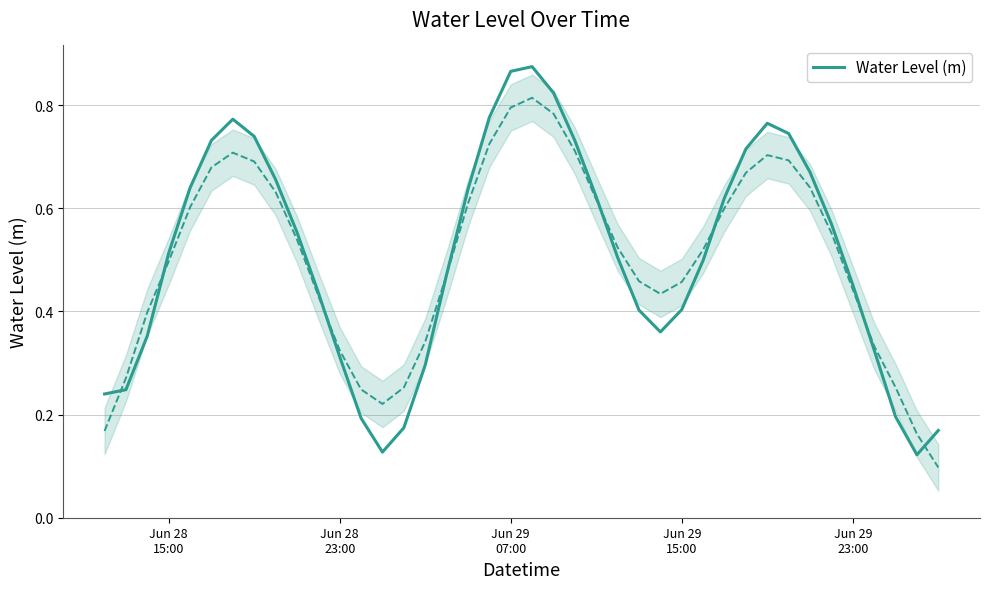

The chart shows a value of 1.1 at 17. True or false?

False